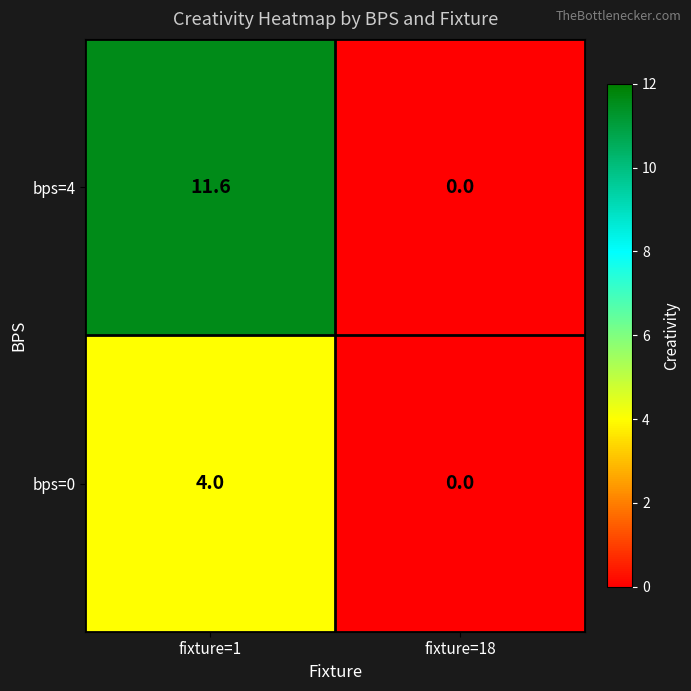

List the series in order of their peak value, lowest first.

bps=0, bps=4